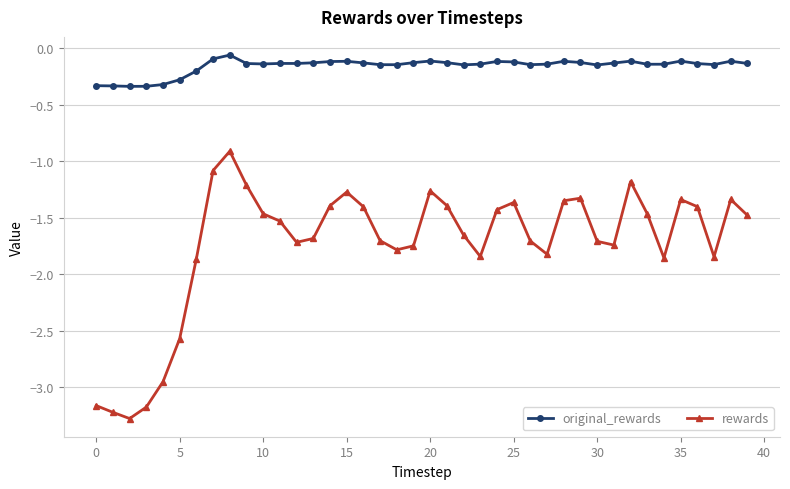

What are all the series names shown in the legend?

original_rewards, rewards